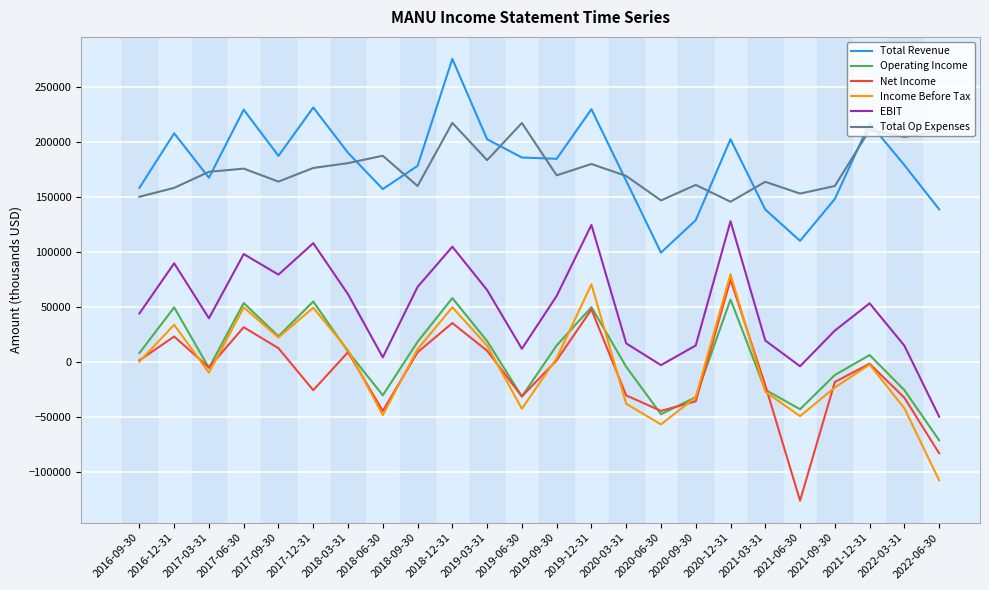

Read the Total Op Expenses value at 2019-09-30.

169700